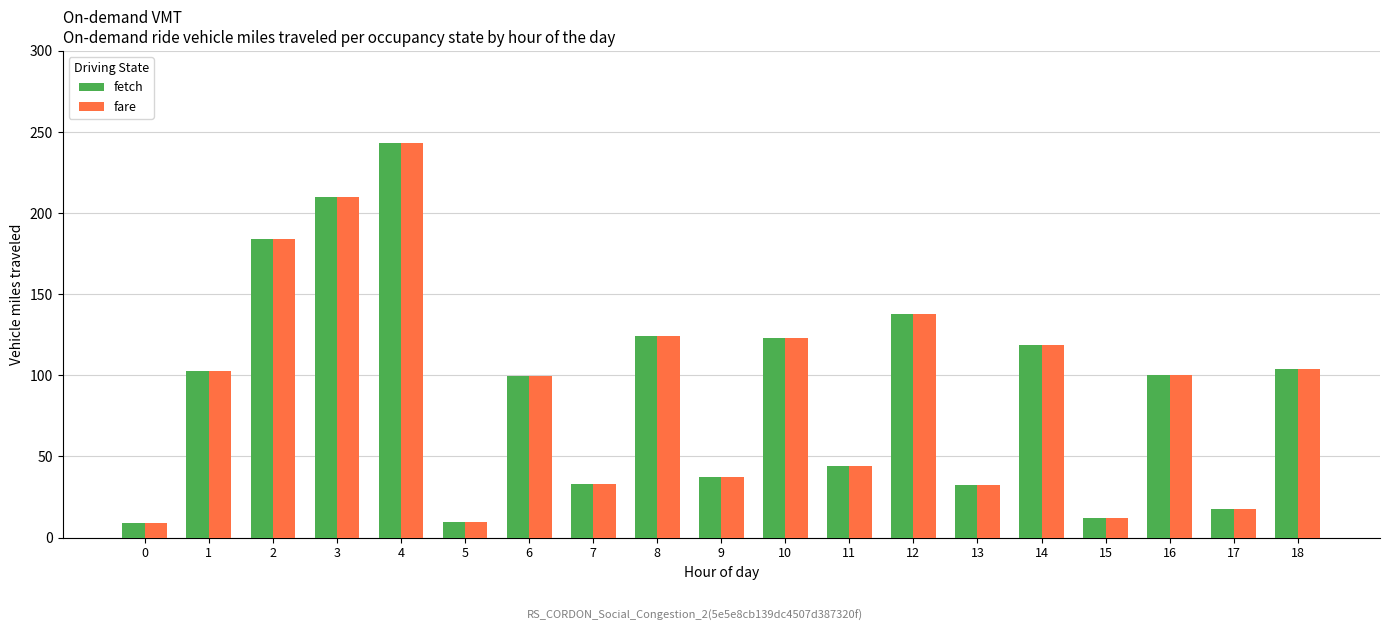

What is the difference between the fare values at 6 and 3?

110.2